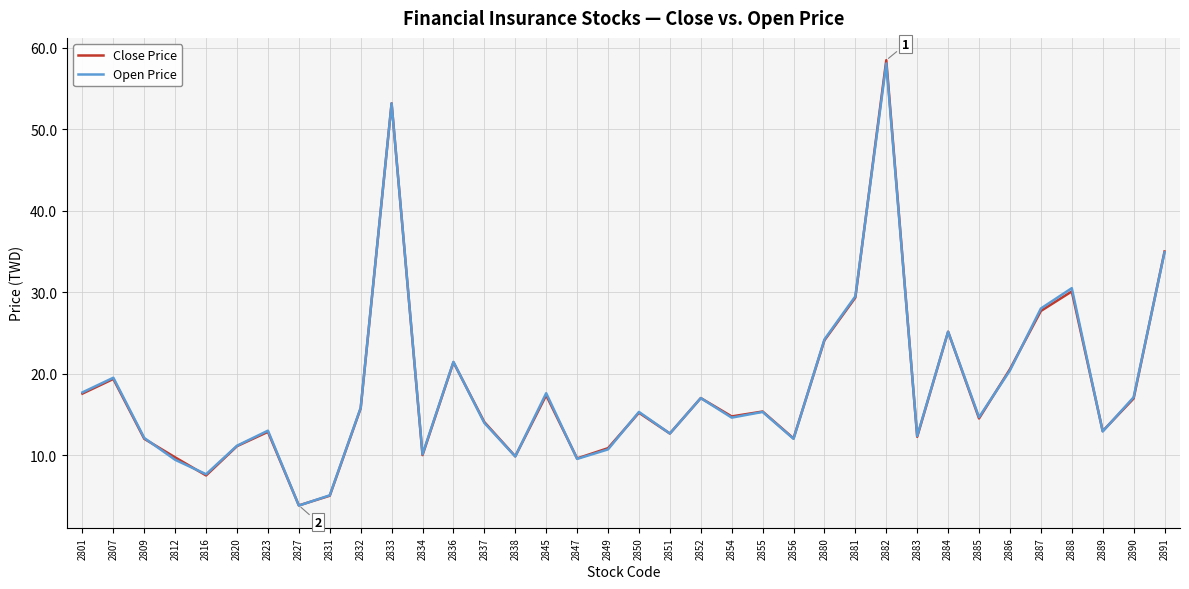

At which label is Close Price closest to 31?

2888